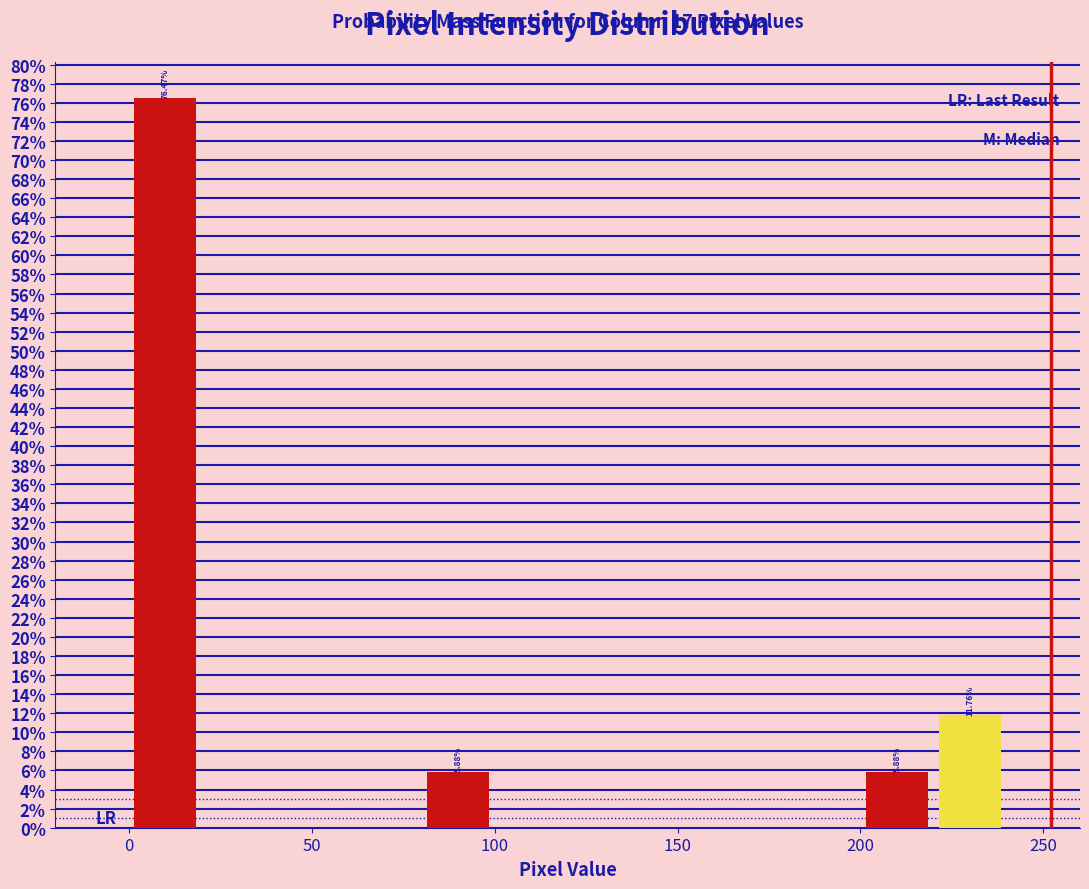

Over which range of the x-axis is the bar tallest?

0 to 20